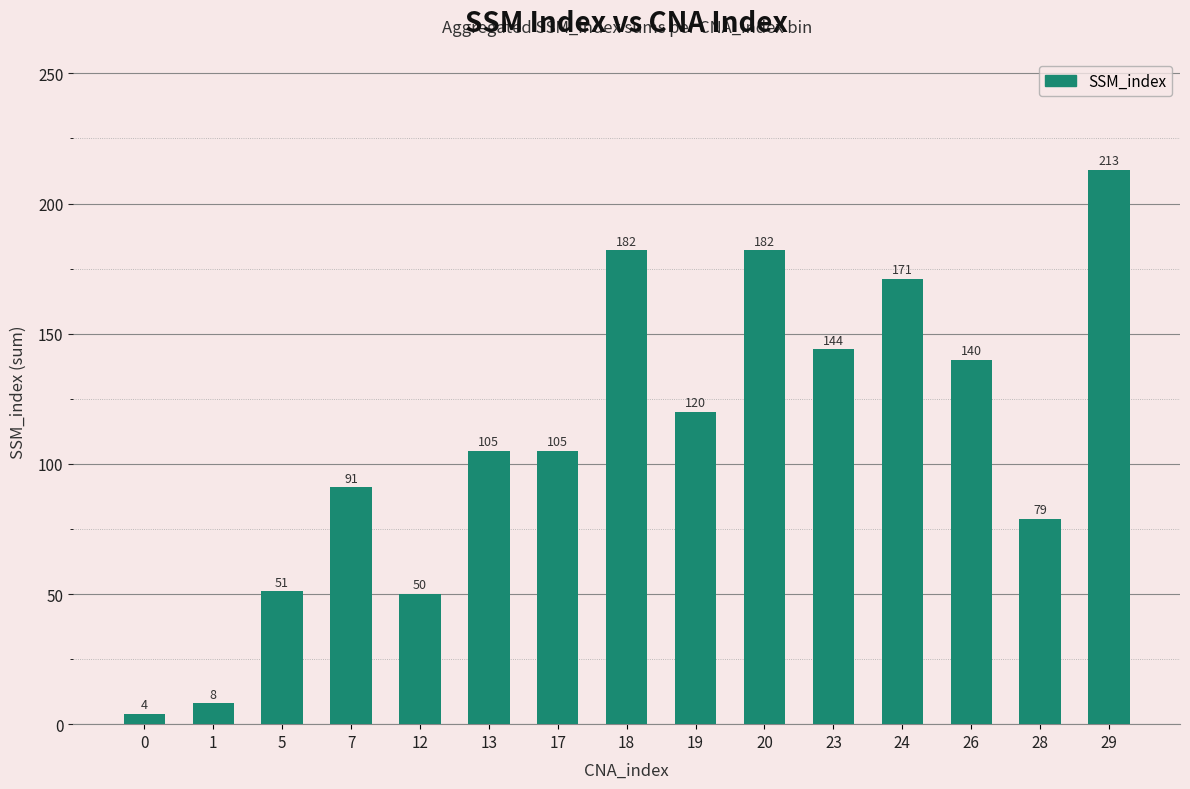

The chart shows a value of 105 at 13. True or false?

True